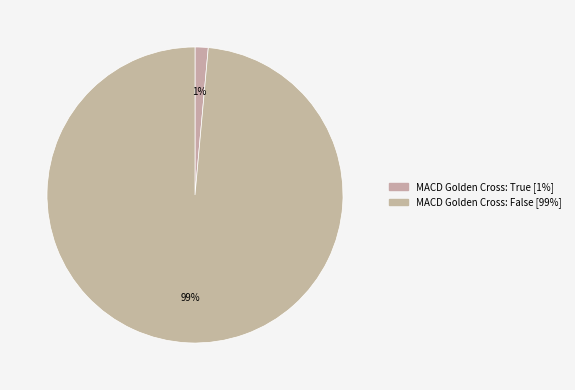

How many segments does this pie chart have?

2